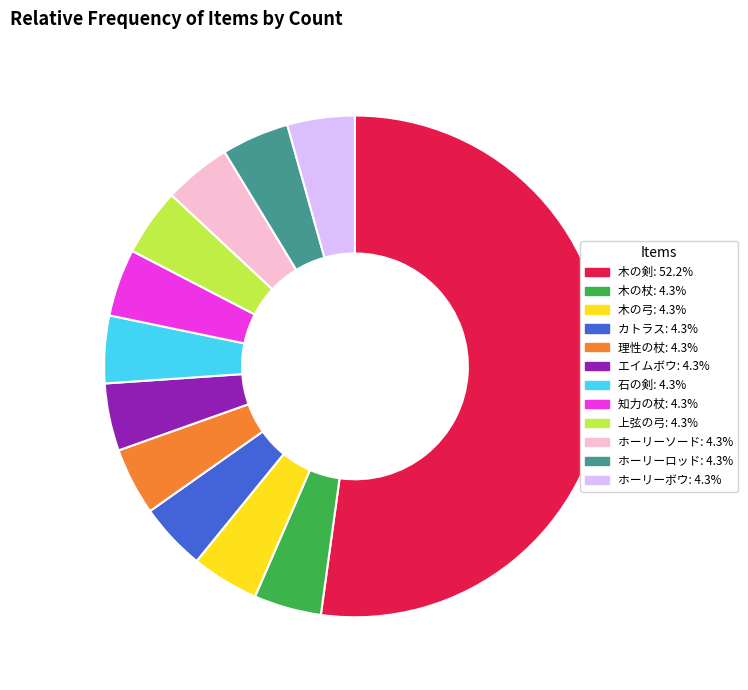

Combined, do 木の剣 and ホーリーボウ account for over 50%?

Yes